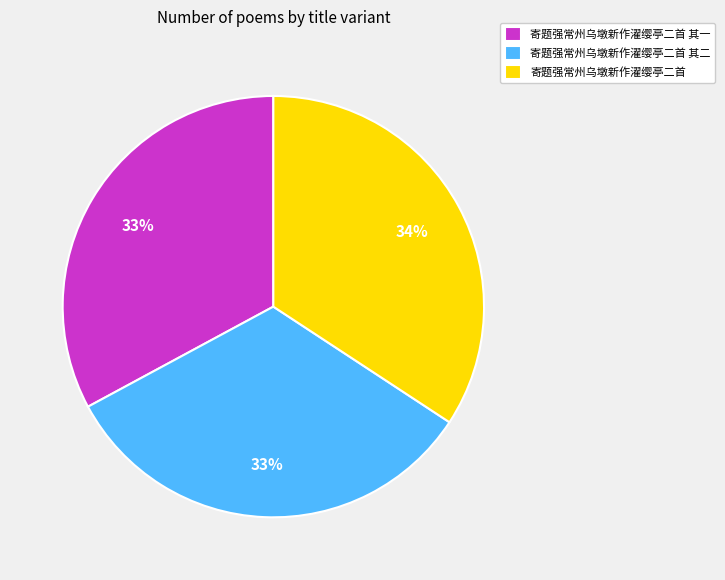

To the nearest percent, what is the difference between the largest and smallest slice percentages?

1%